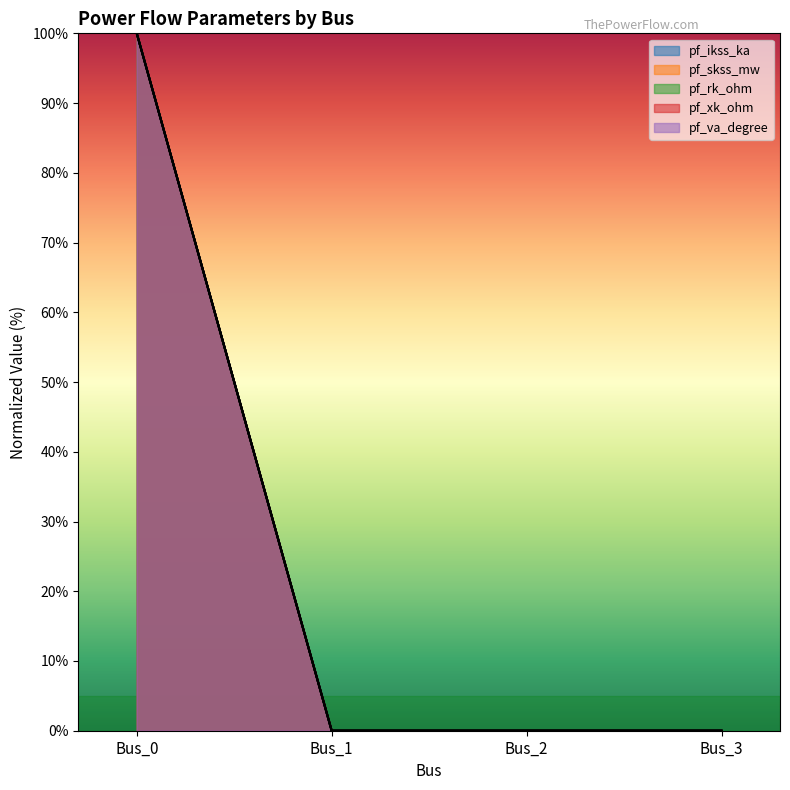

Which has a higher value, Bus_2 or Bus_3?

Bus_2